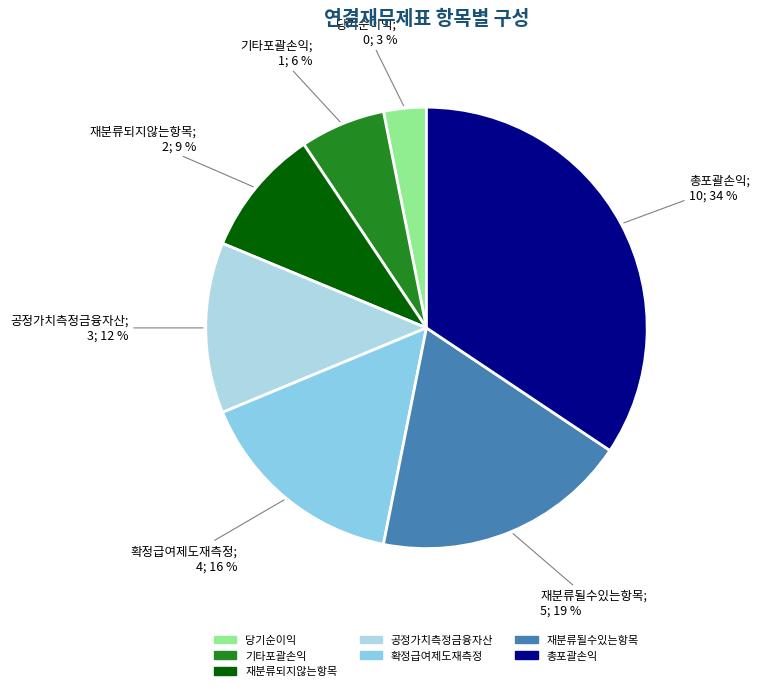

Which category has the smallest portion of the pie?

당기순이익